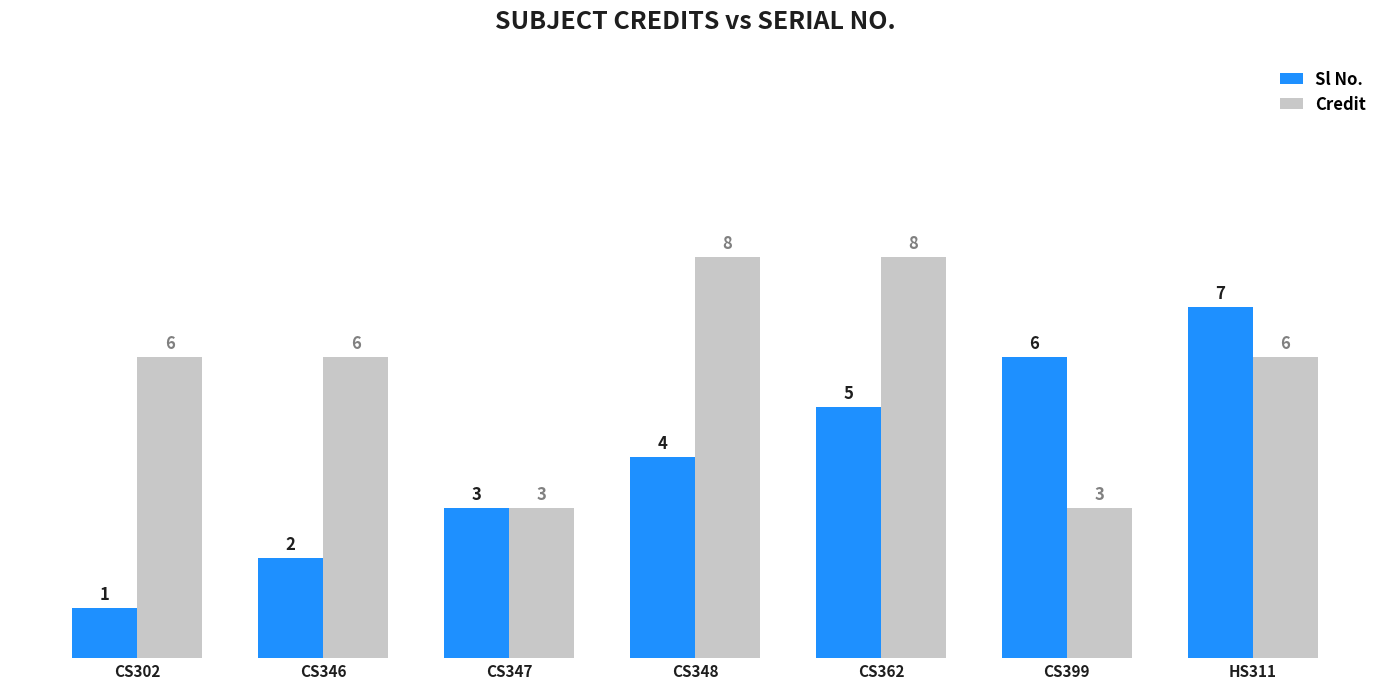

What is the average value of the Sl No. series?

4